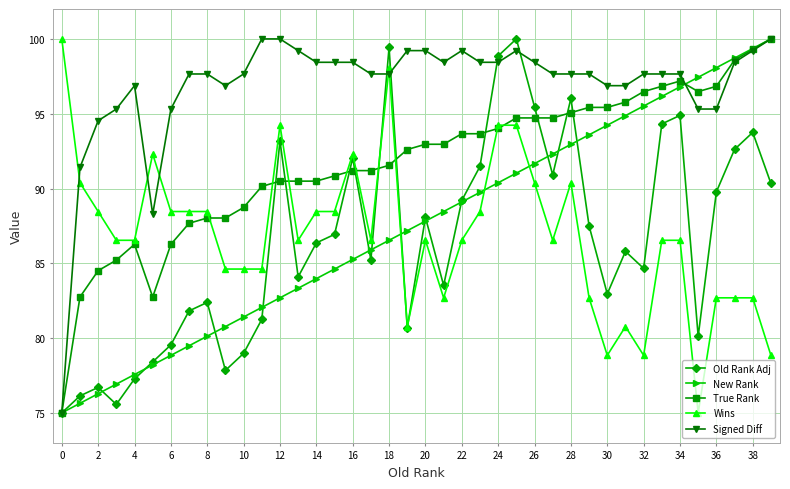

True or false: Old Rank Adj and New Rank intersect in this chart.

True